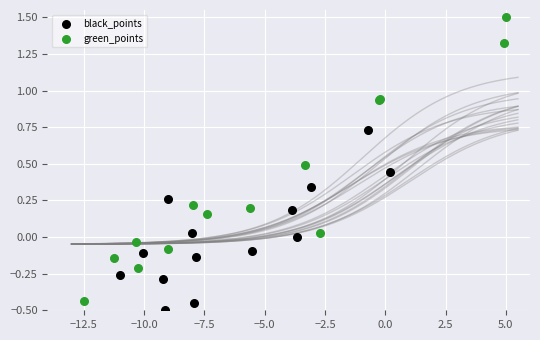

Which series has the largest Y range (max minus min)?

green_points